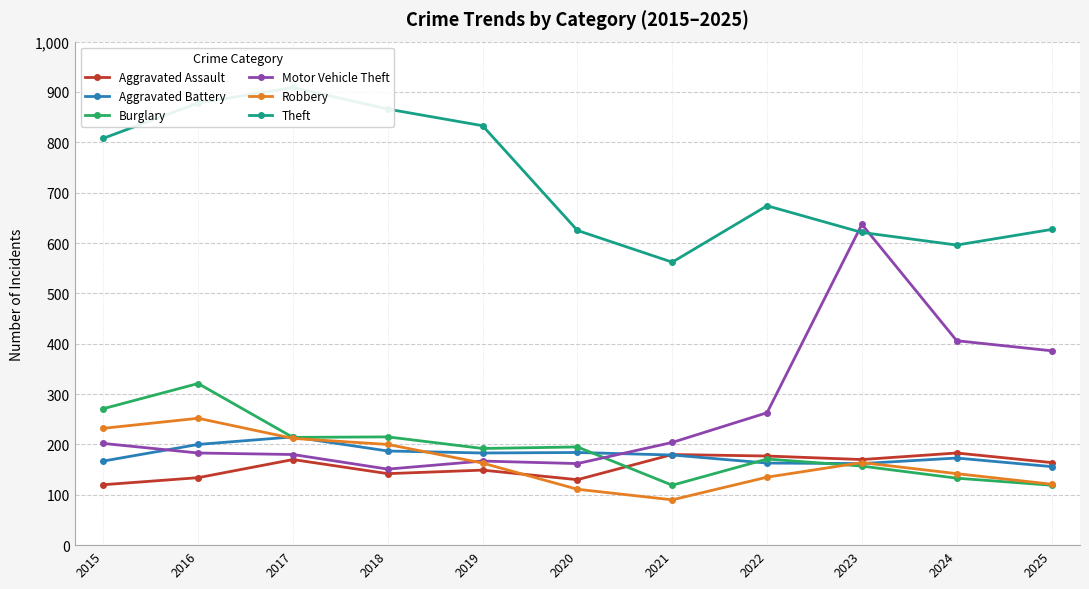

Where is the first local minimum for Aggravated Assault?

2018